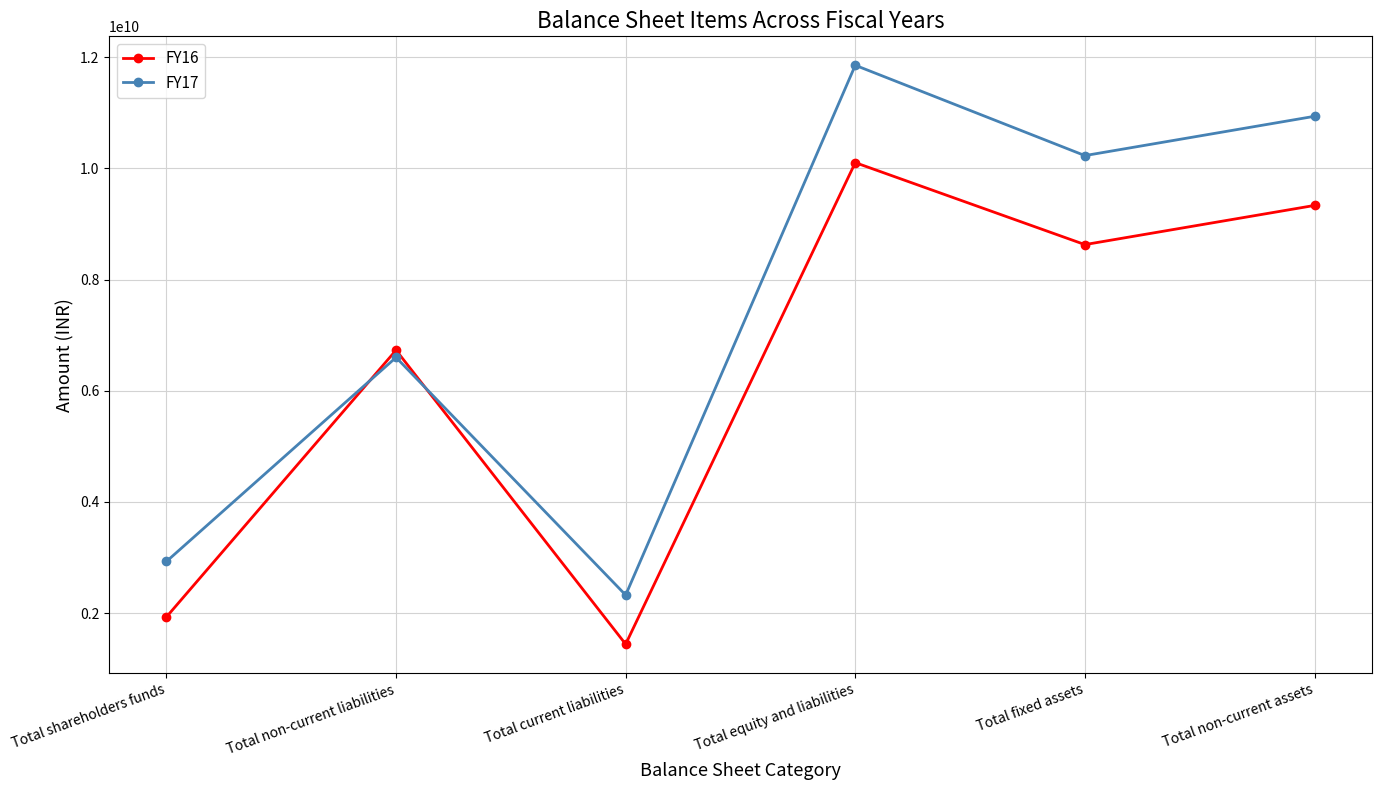

What is the sum of the FY17 values at Total fixed assets and Total current liabilities?

12555008658